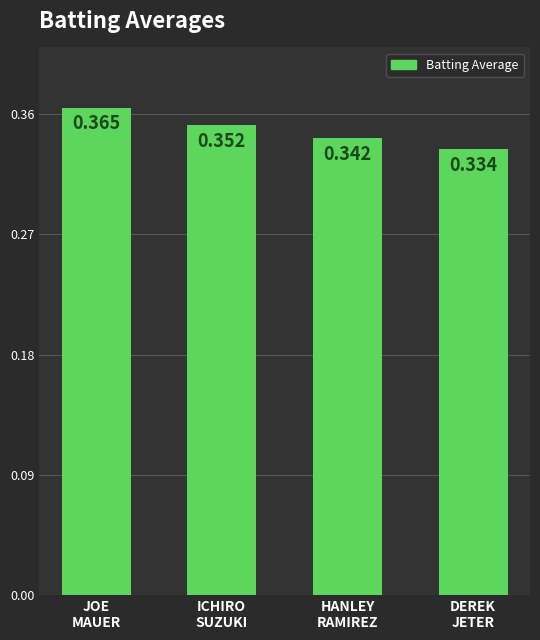

Between HANLEY
RAMIREZ and DEREK
JETER, which is larger?

HANLEY
RAMIREZ